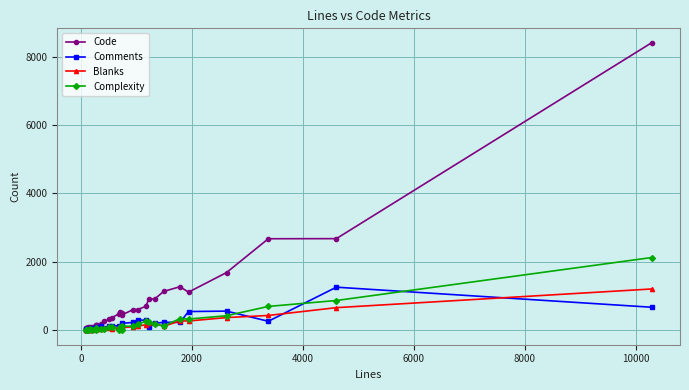

What is the greatest value displayed?

8406